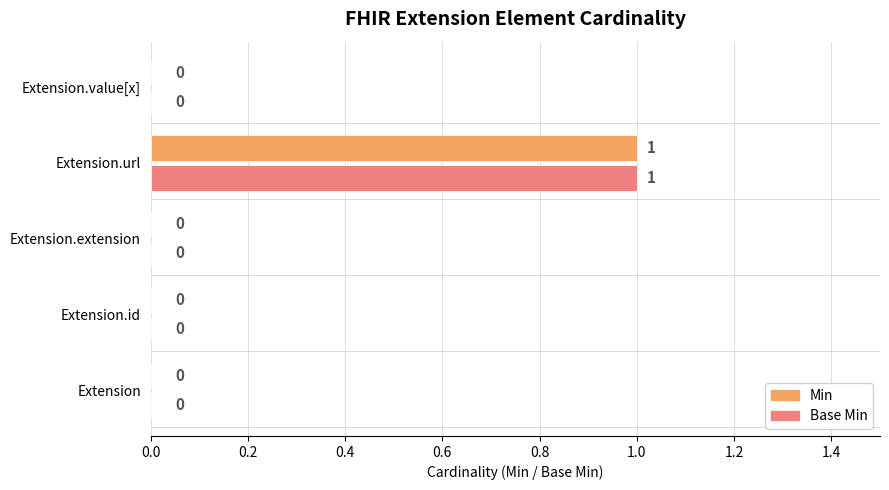

What are all the series names shown in the legend?

Min, Base Min